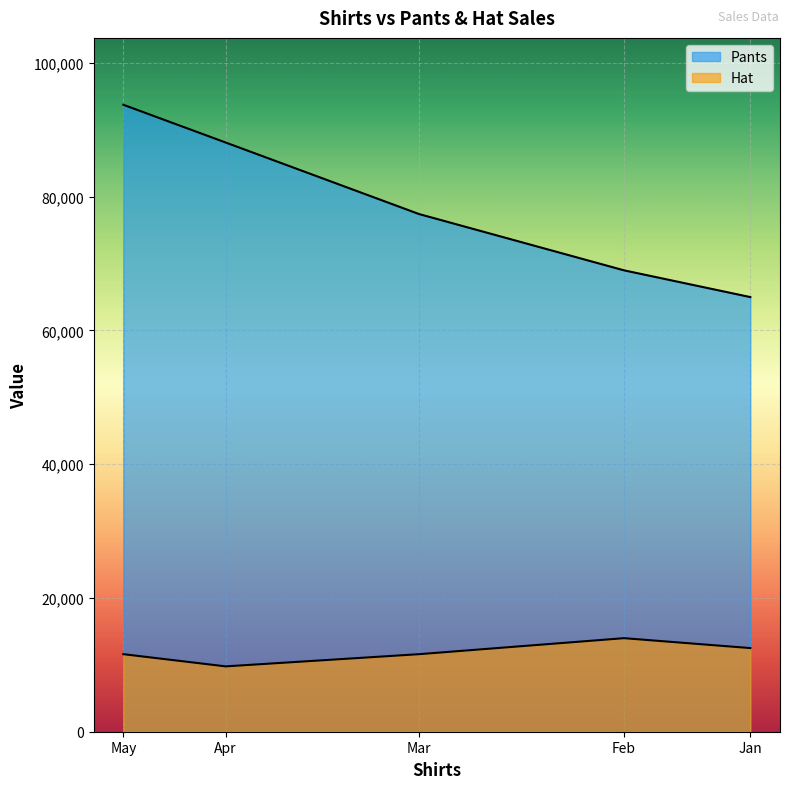

What is the difference between the maximum and minimum values in the Pants series?

28750